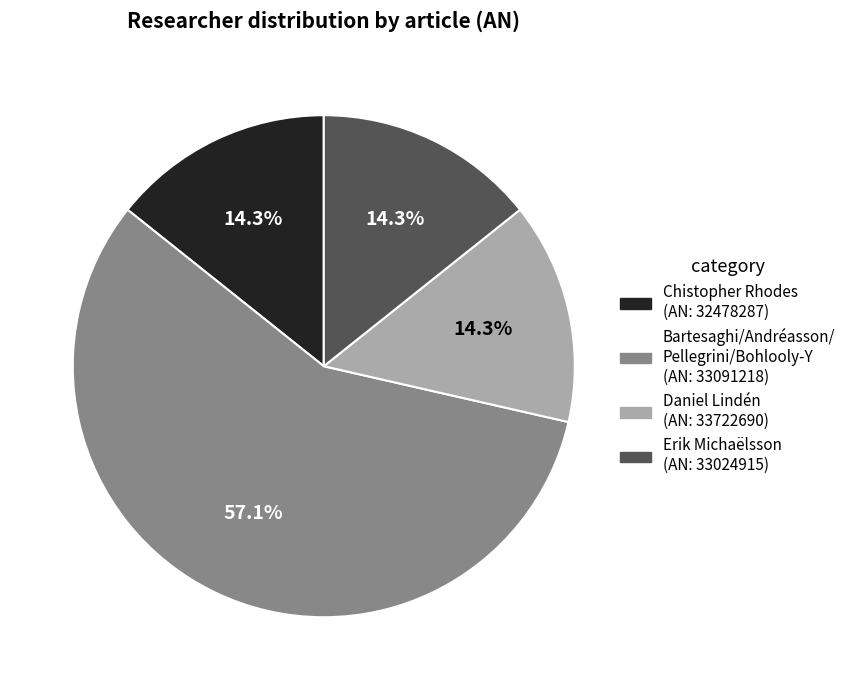

Is there a majority slice in this chart?

Yes